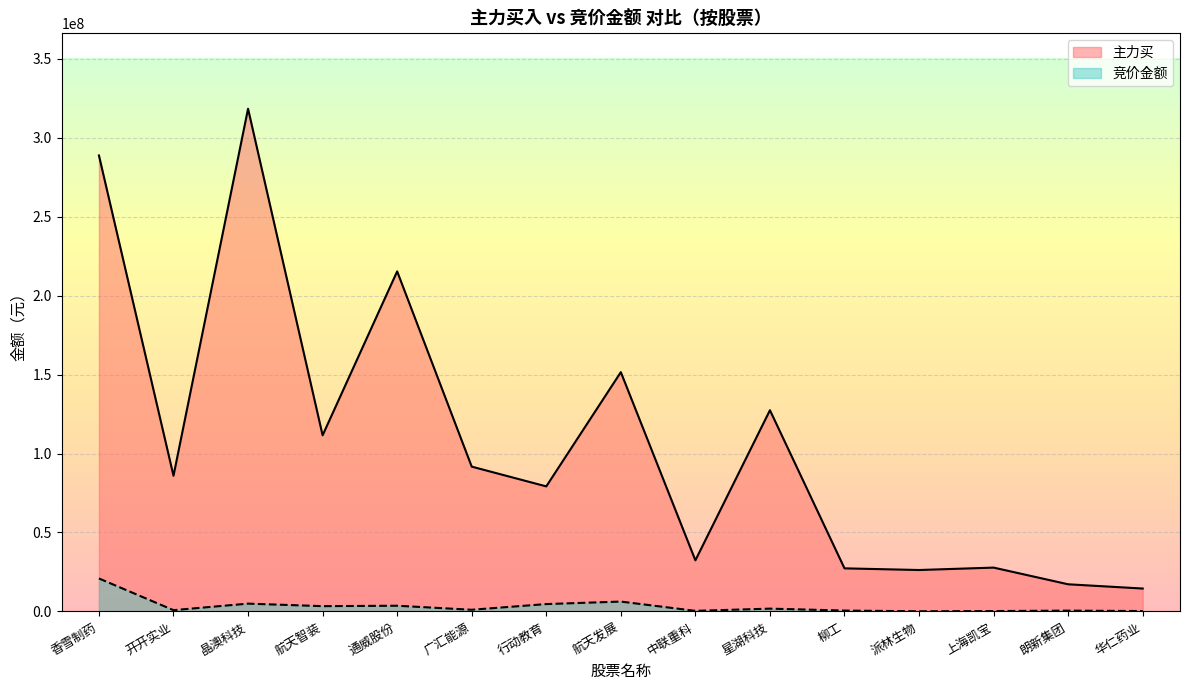

At which label does 主力买 first exceed 85921158?

香雪制药